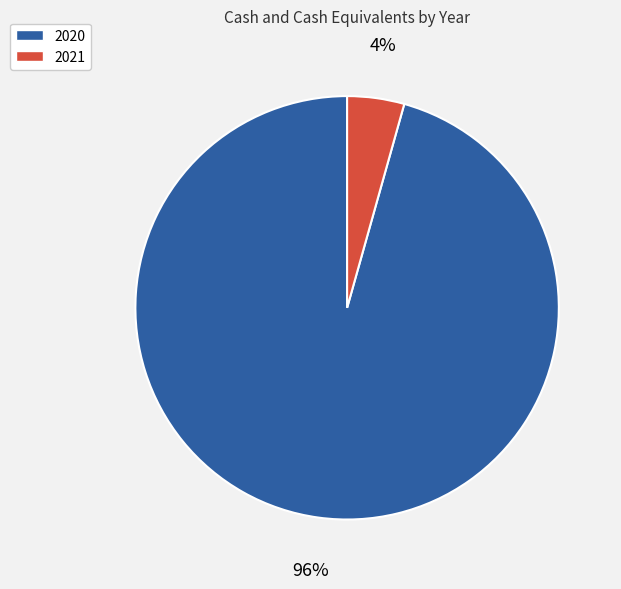

Combined, do 2020 and 2021 account for over 50%?

Yes